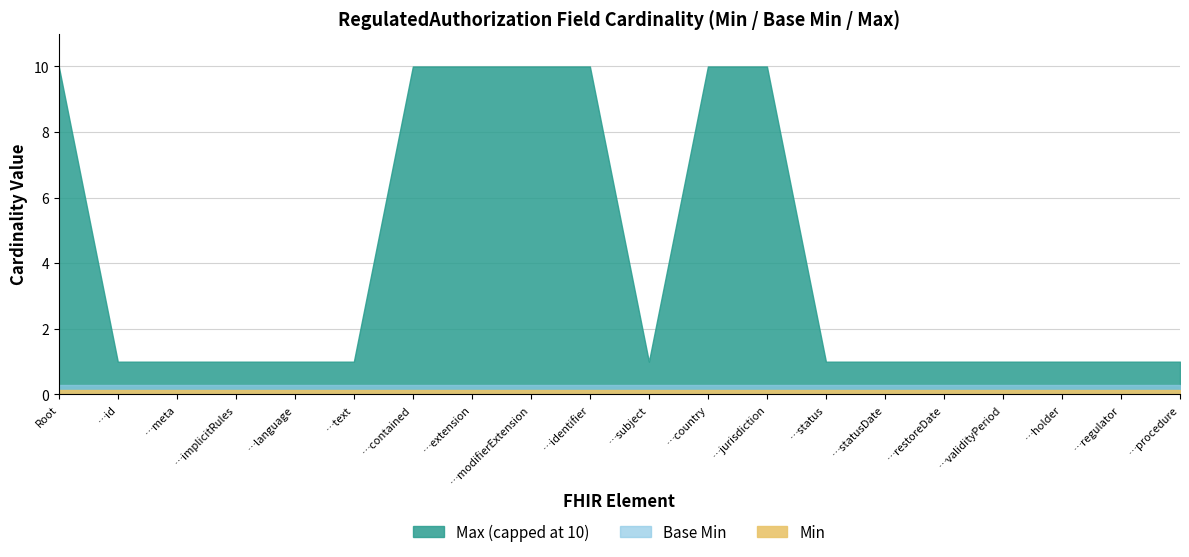

The Base Min series shows 0 at RegulatedAuthorization.jurisdiction. True or false?

True